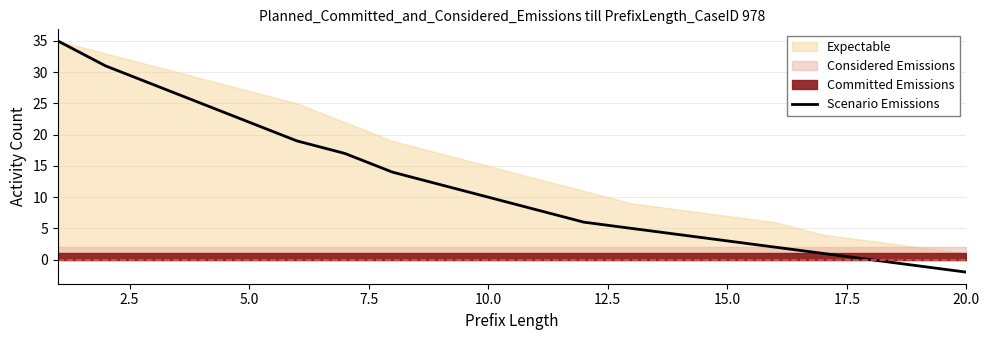

What is the highest value of the Scenario Emissions series?

35